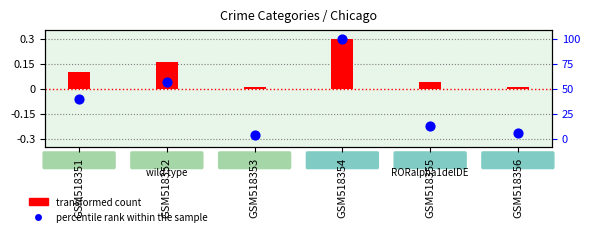

Which series has the largest total across all categories?

transformed count